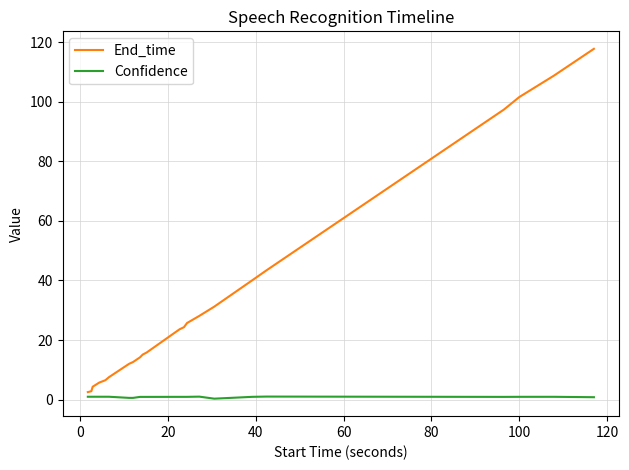

Which series has the largest total across all categories?

End_time